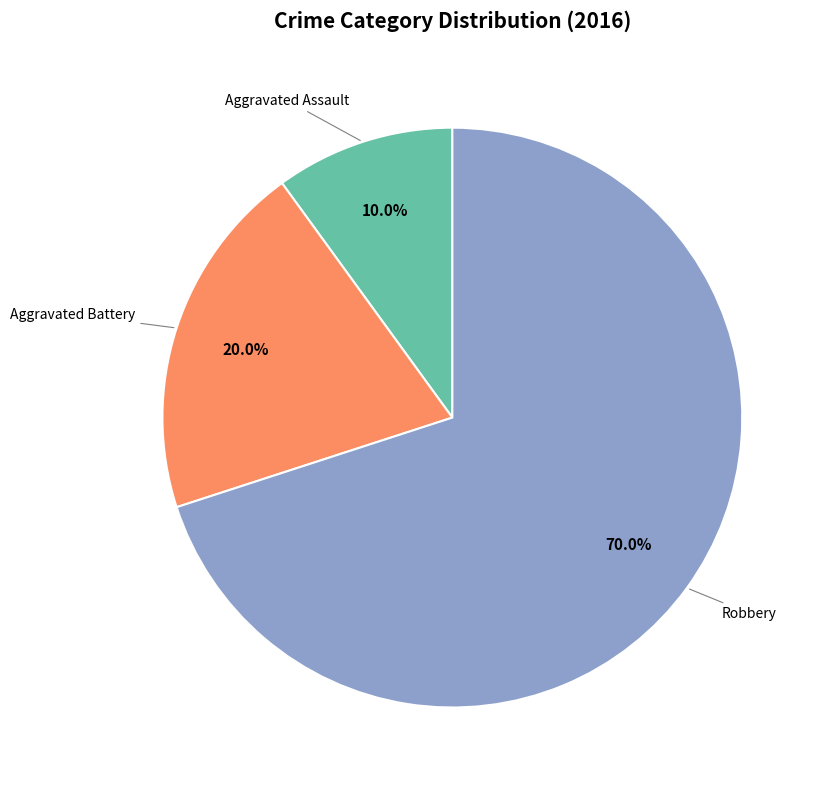

Is there a majority slice in this chart?

Yes